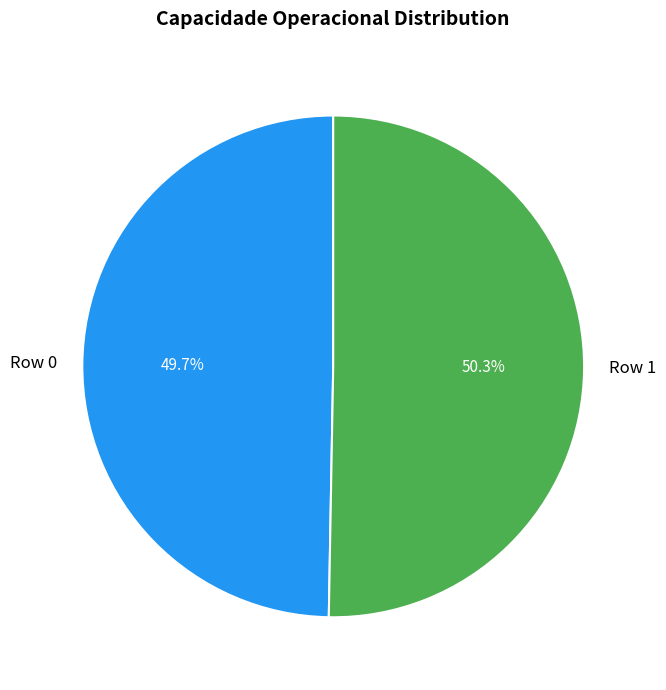

Approximately how many times larger is the value at Row 0 compared to Row 1?

1.0